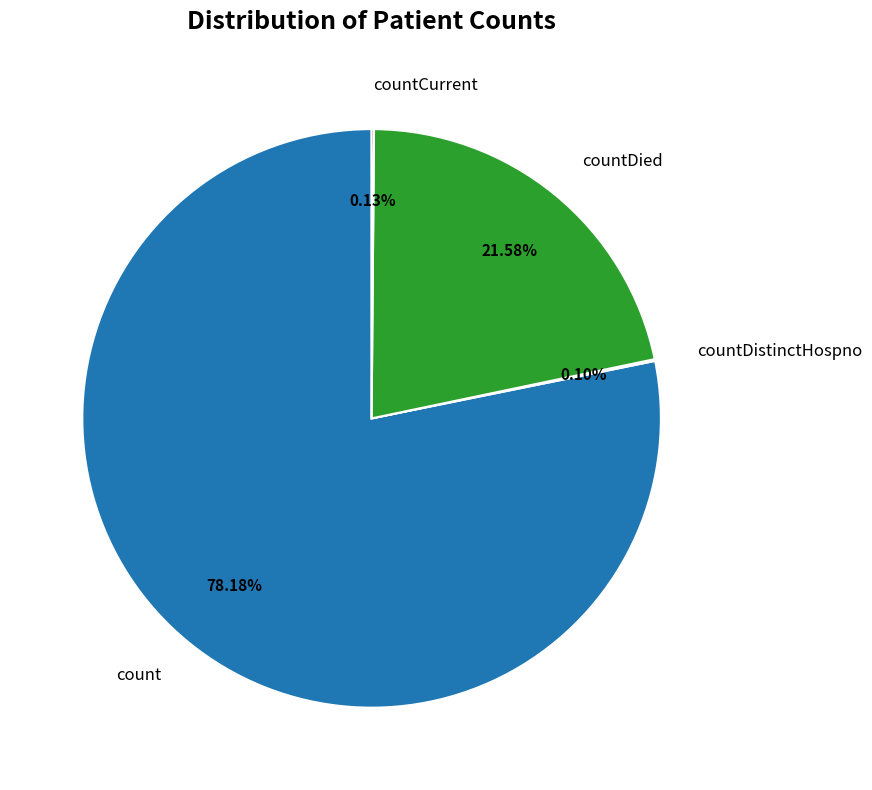

What is the largest slice in the pie chart?

count